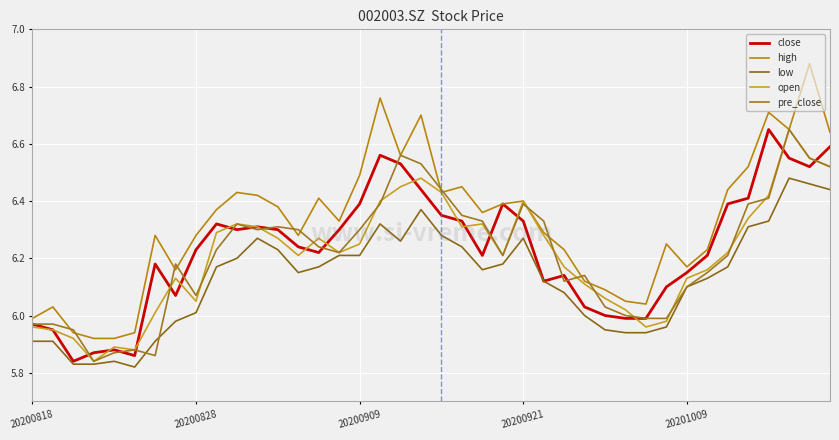

What are all the series names shown in the legend?

close, high, low, open, pre_close